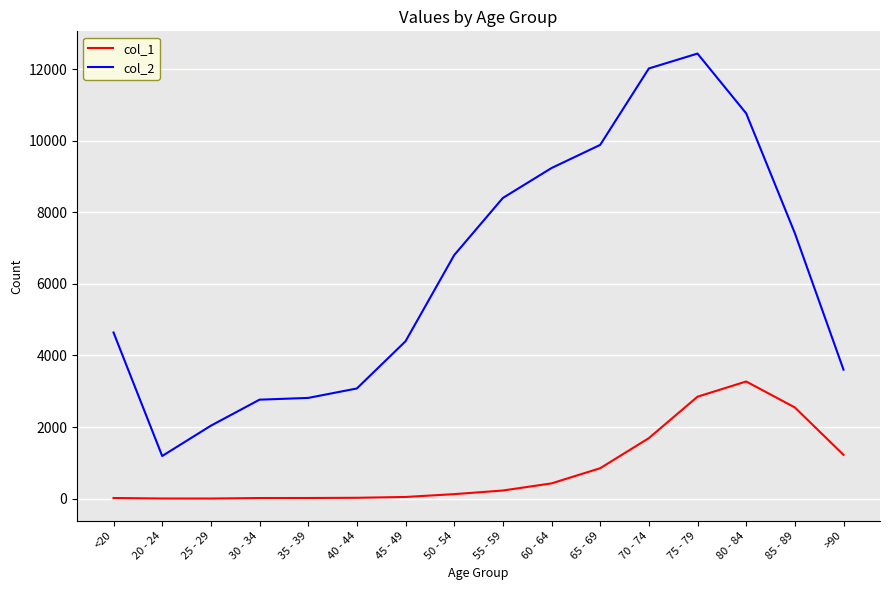

What position from the left is 40 - 44?

6